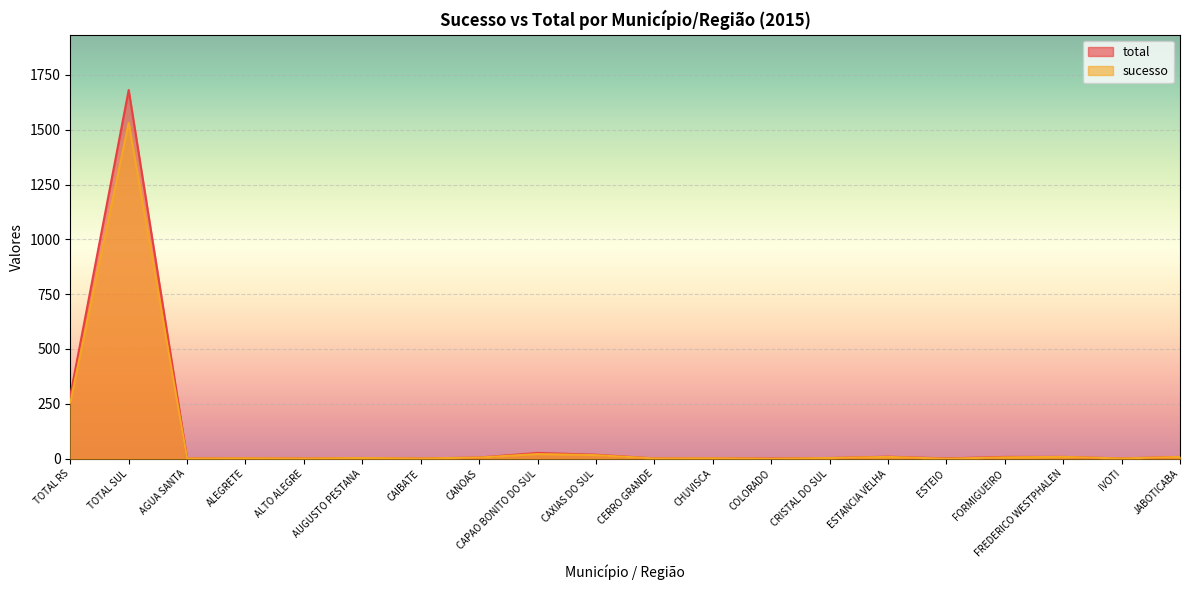

Where is the first local minimum for total?

AGUA SANTA